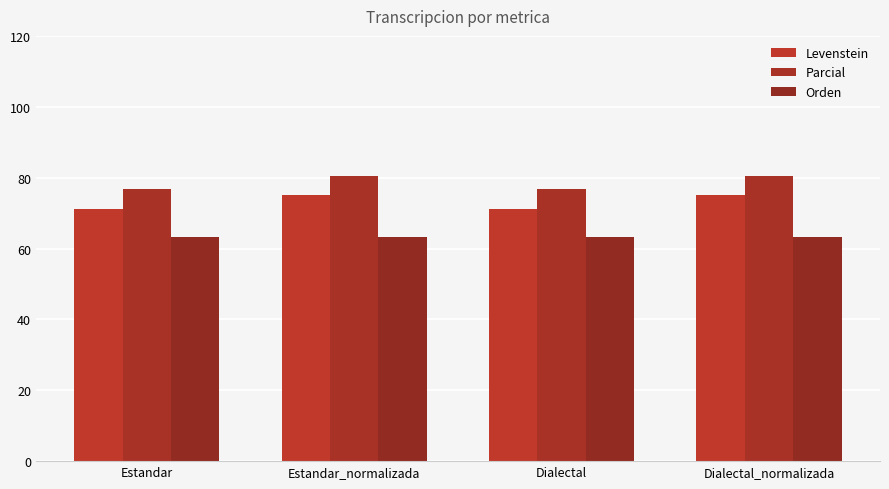

Is the value of Orden at Estandar greater than the value of Levenstein at Estandar?

No